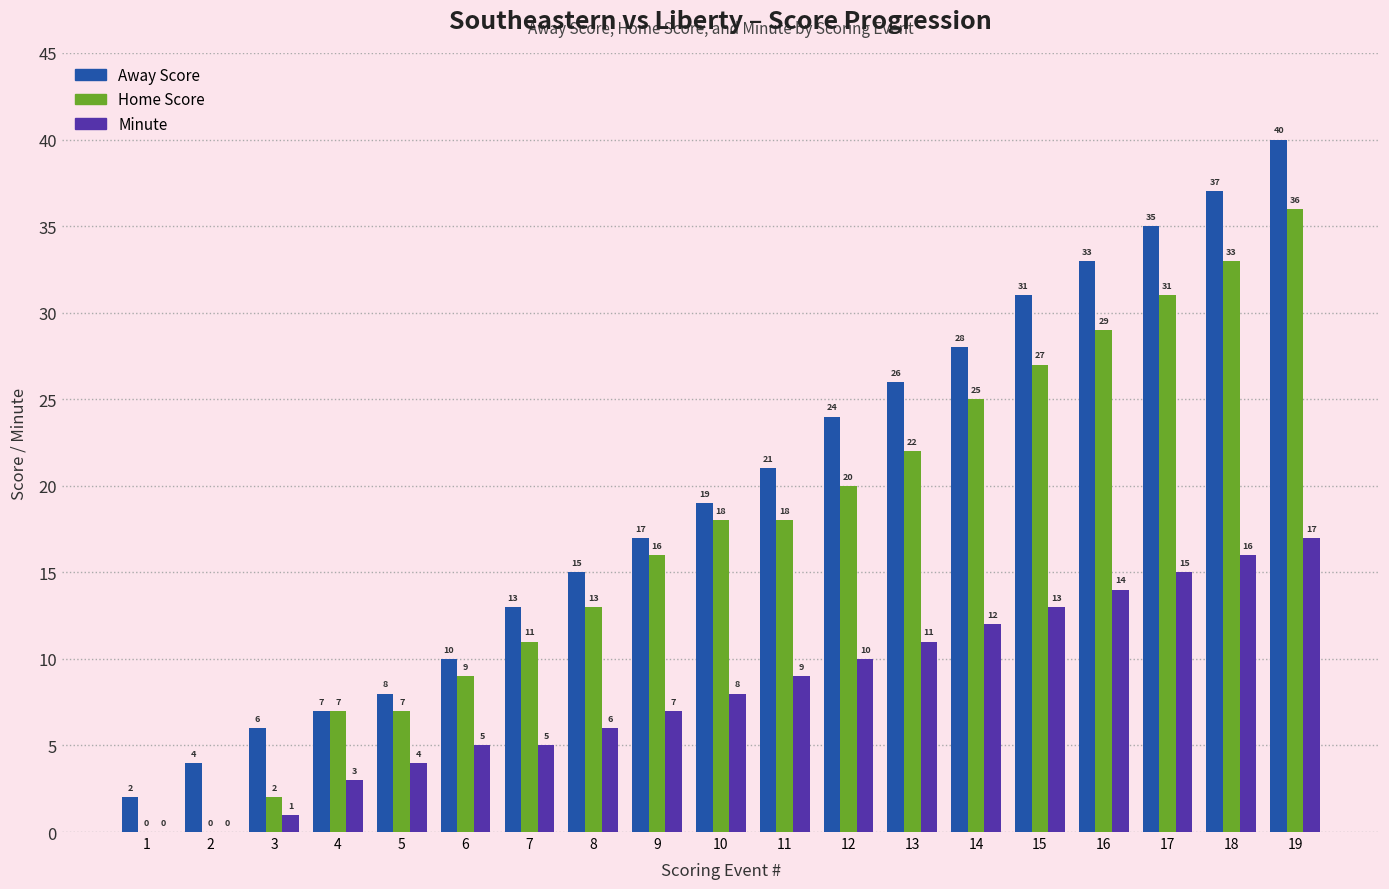

How many groups of bars are there?

19